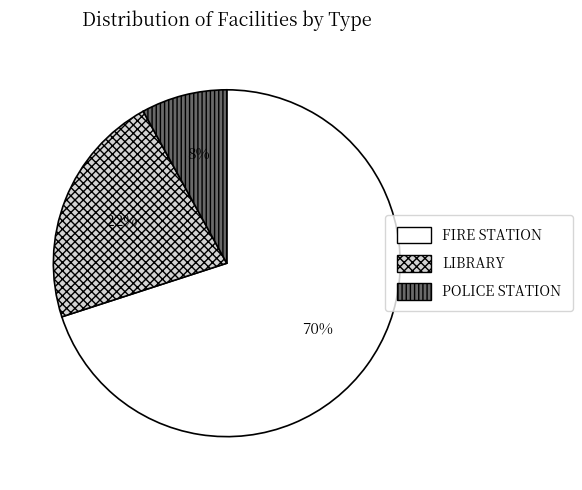

To the nearest percent, what is the average slice percentage?

33%